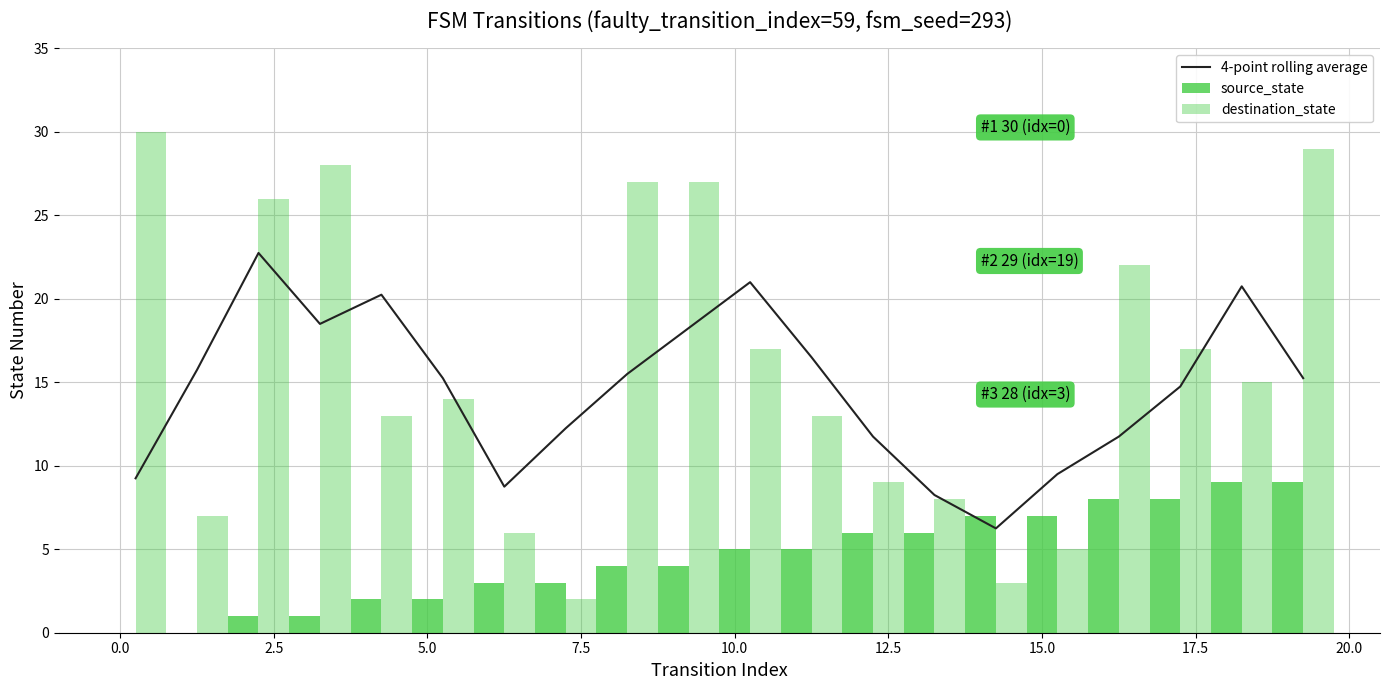

What is the maximum value shown in the chart?

30.0